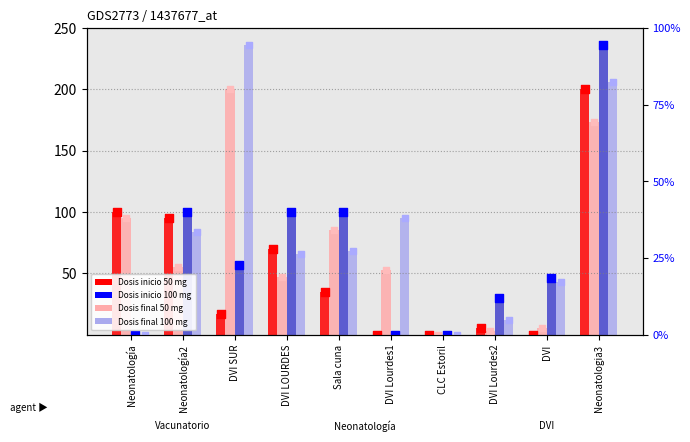

What are all the series names shown in the legend?

Dosis inicio 50 mg, Dosis final 50 mg, Dosis inicio 100 mg, Dosis final 100 mg